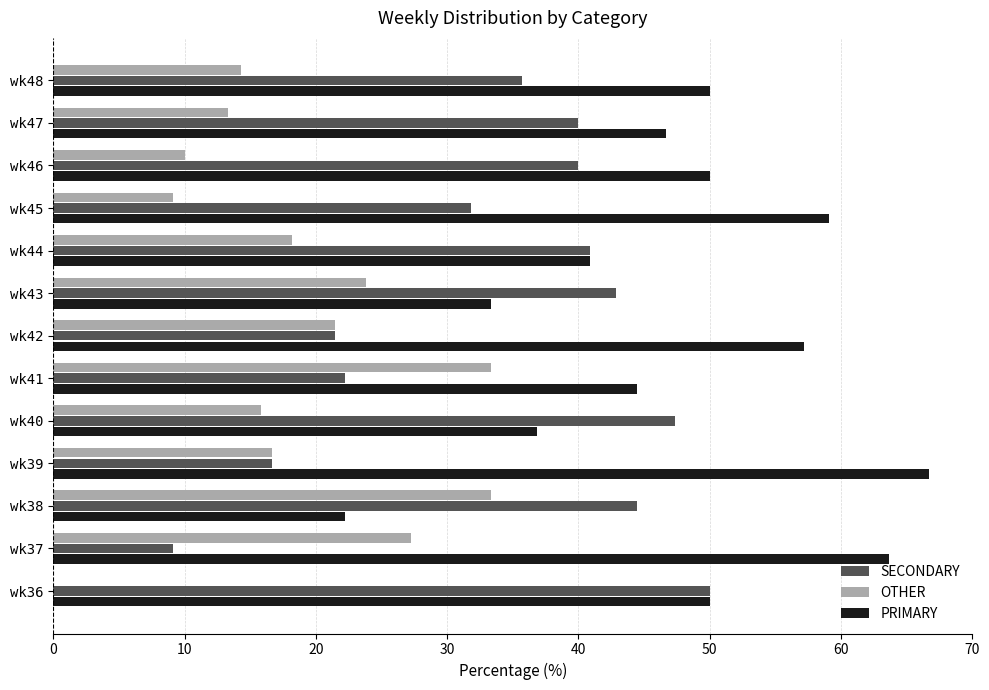

The value of OTHER at wk38 is 53.4. True or false?

False